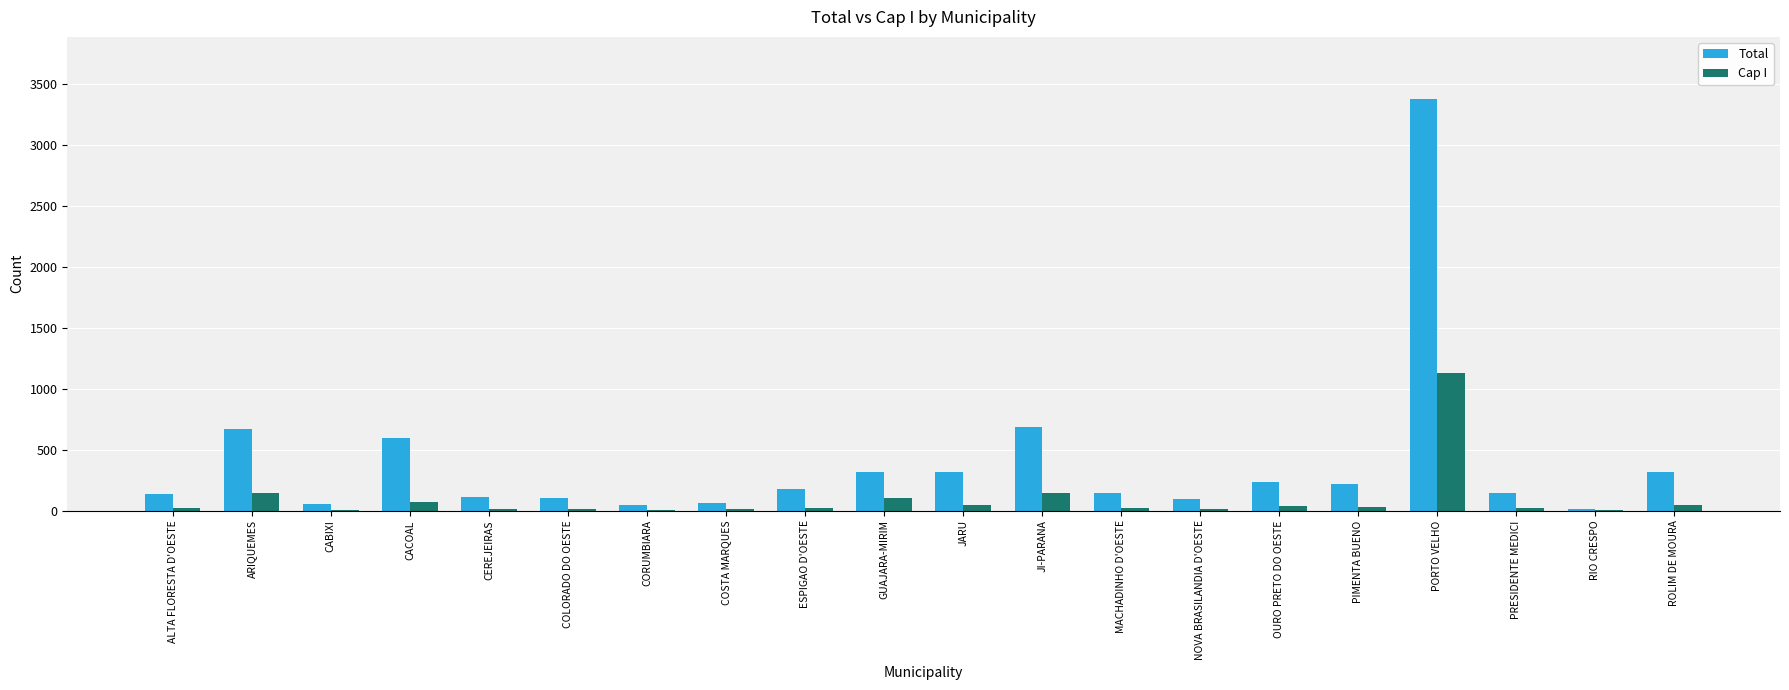

Count the number of data series in this chart.

2